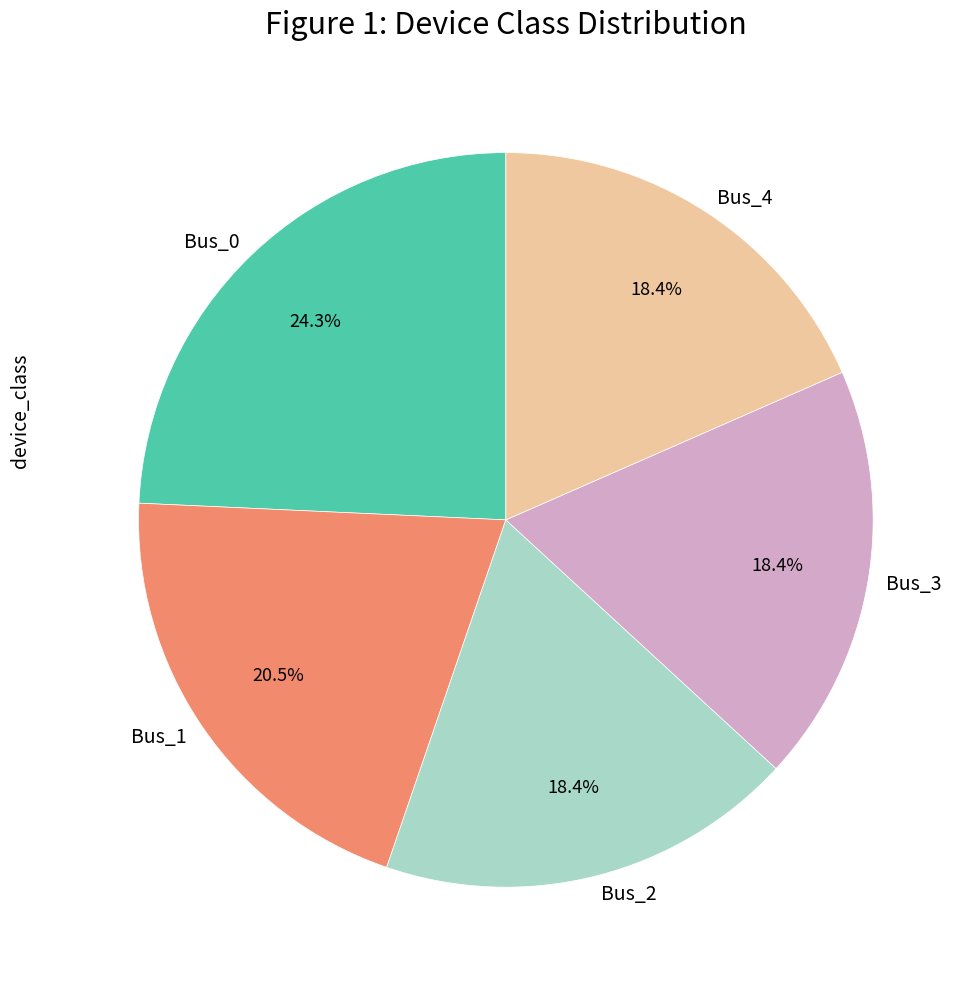

How many segments does this pie chart have?

5